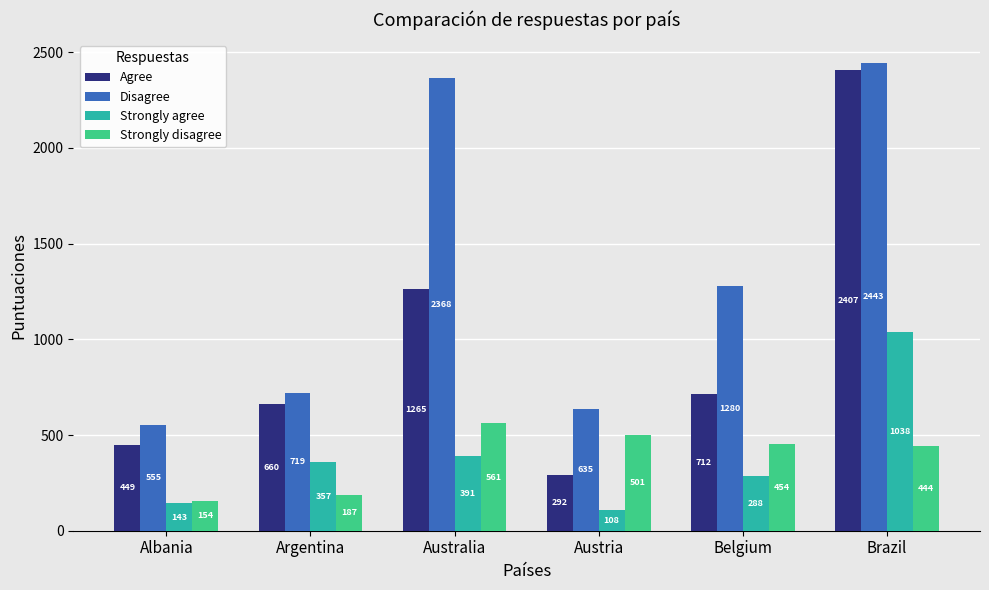

At which label does Agree first exceed 712?

Australia